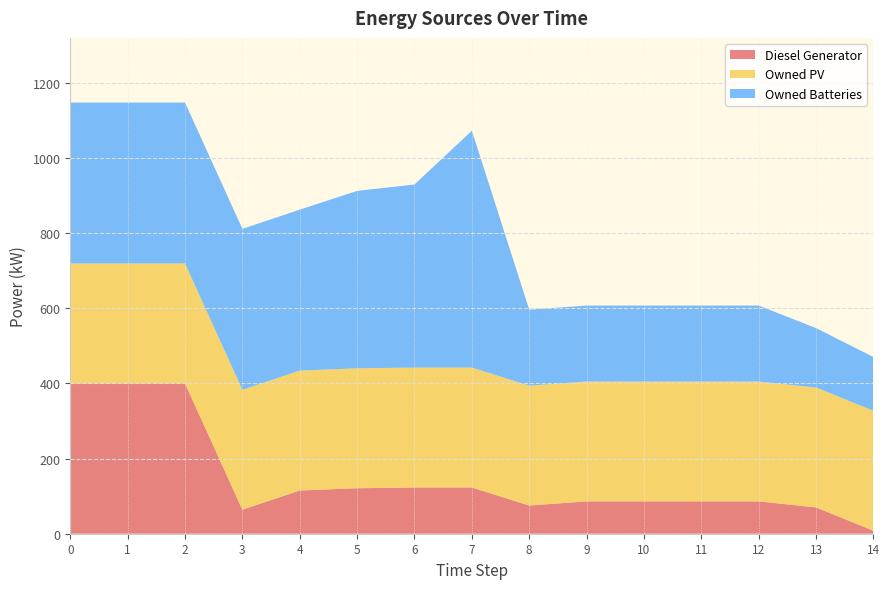

Reading left to right, transcribe all the data shown in this chart.

Diesel Generator: 0=400	1=400	2=400	3=64	4=115	5=121	6=123	7=123	8=75	9=86	10=86	11=86	12=86	13=70	14=8
Owned PV: 0=319	1=319	2=319	3=319	4=319	5=319	6=319	7=319	8=319	9=319	10=319	11=319	12=319	13=319	14=319
Owned Batteries: 0=428	1=428	2=428	3=428	4=428	5=472	6=487	7=630	8=202	9=202	10=202	11=202	12=202	13=158	14=143